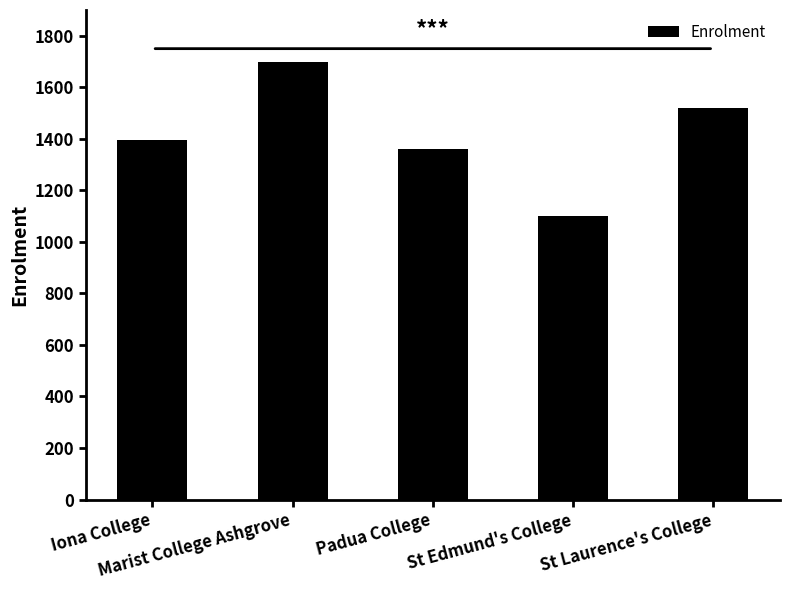

Count the number of data series in this chart.

1